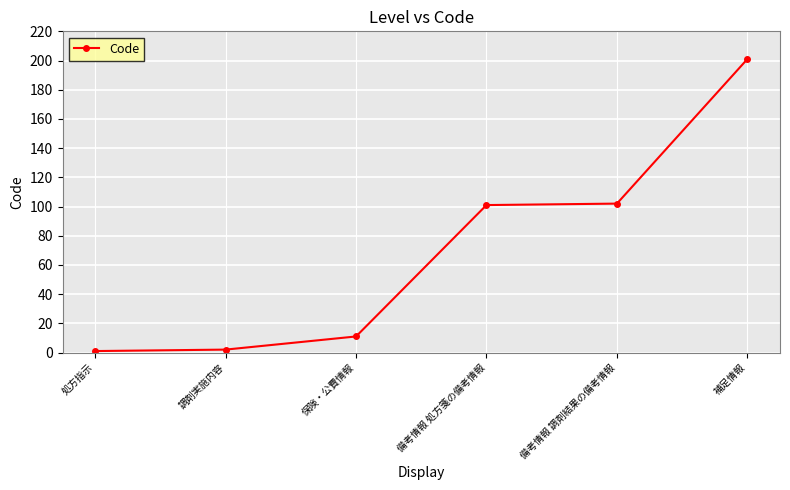

Which label corresponds to the largest value in the chart?

補足情報